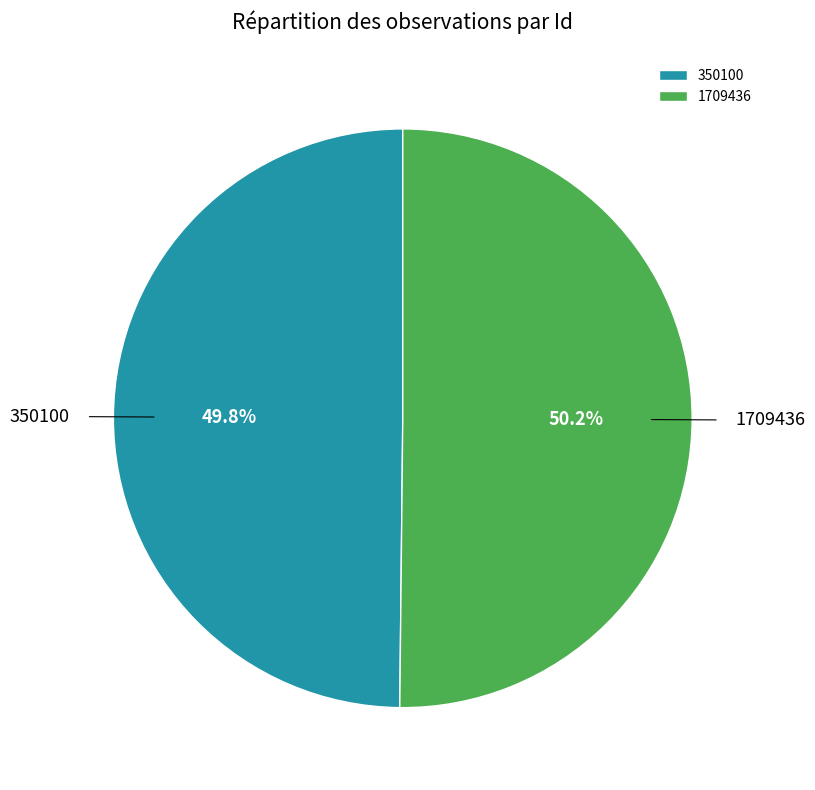

Does any single category account for the majority?

Yes